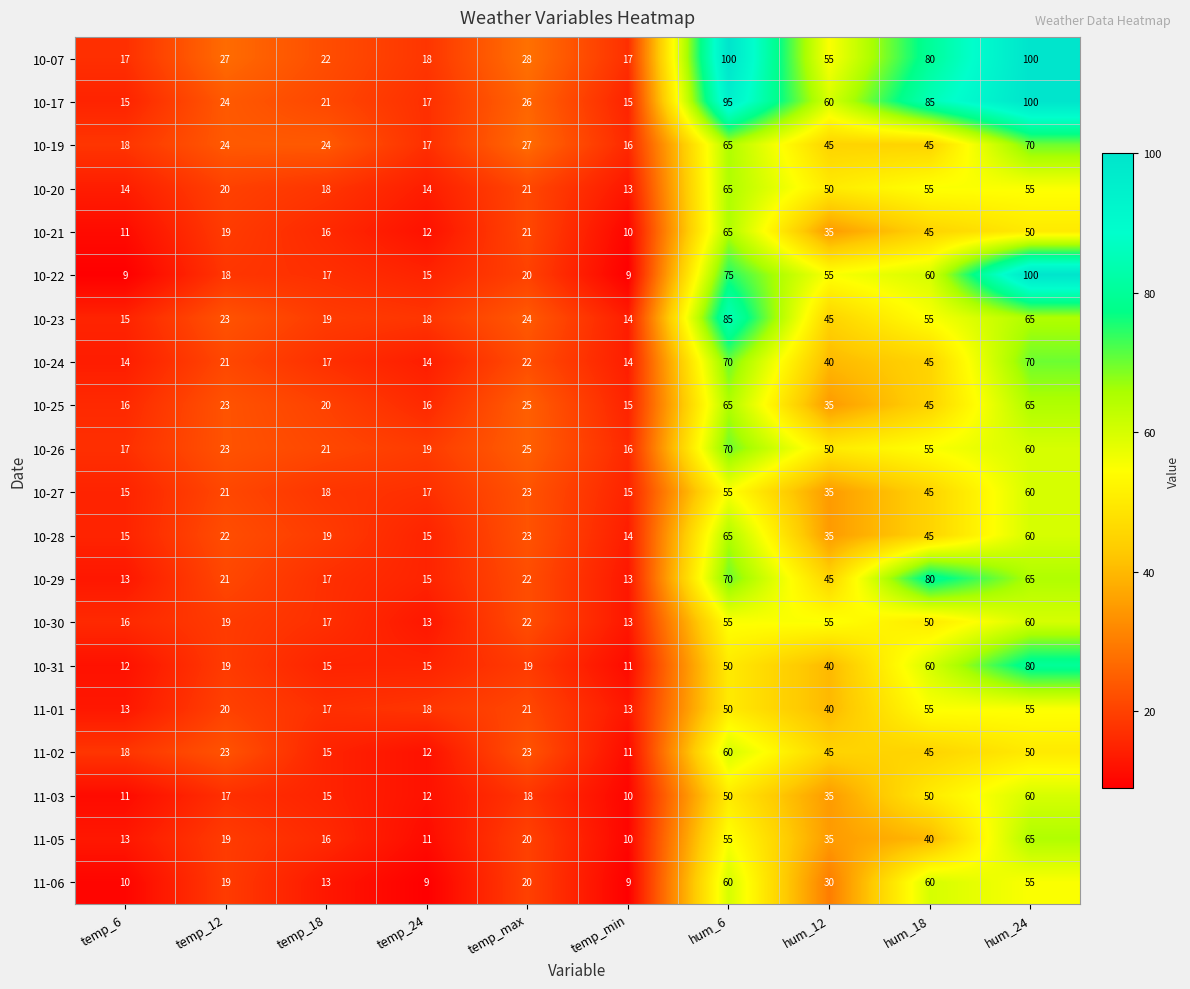

What is the difference between the highest and lowest values at temp_12?

10